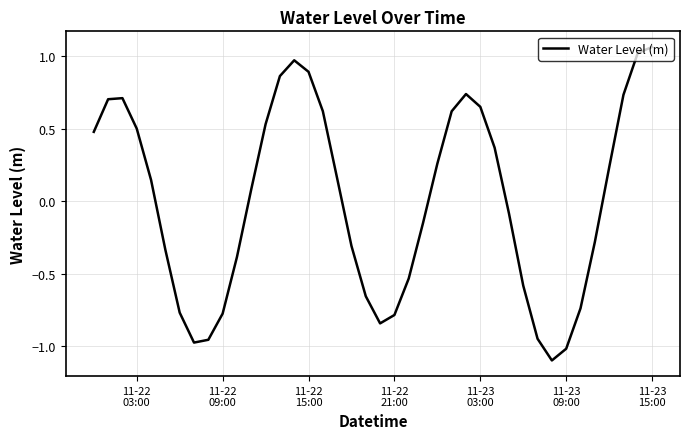

What is the minimum value shown in the chart?

-1.1